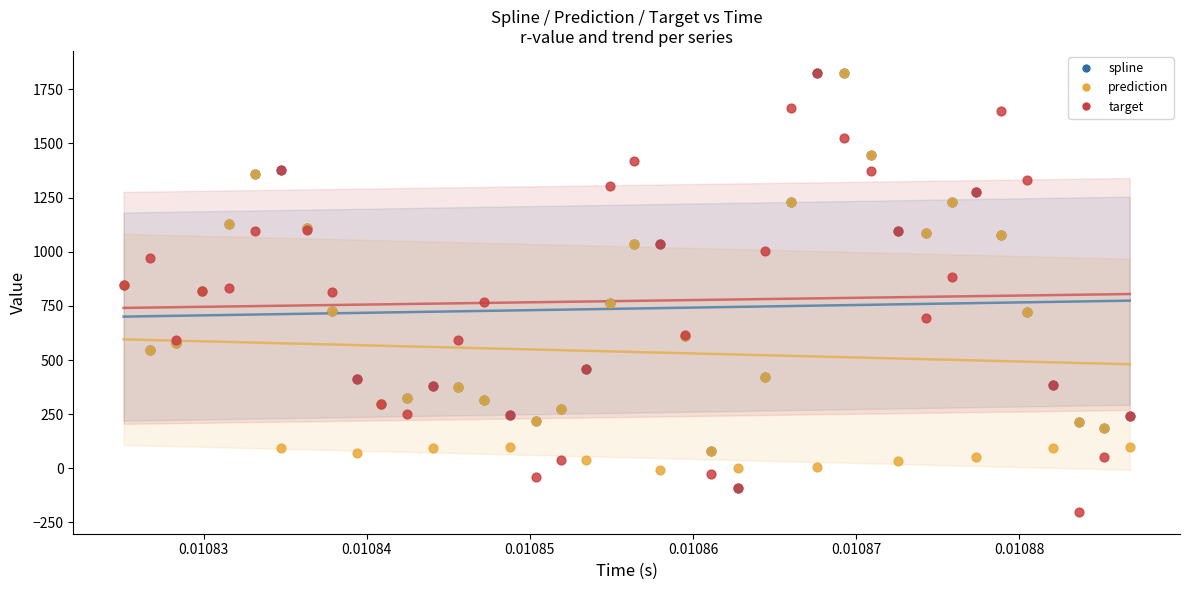

In the prediction series, what Y value is closest to 907?

846.8